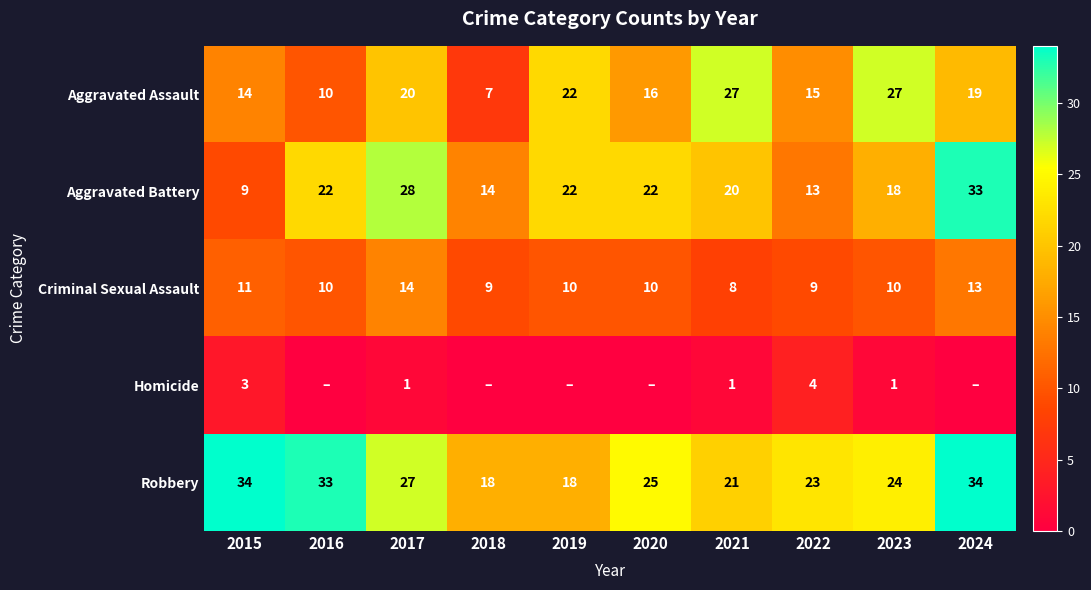

Is it true that Robbery equals 9 at 2022?

False